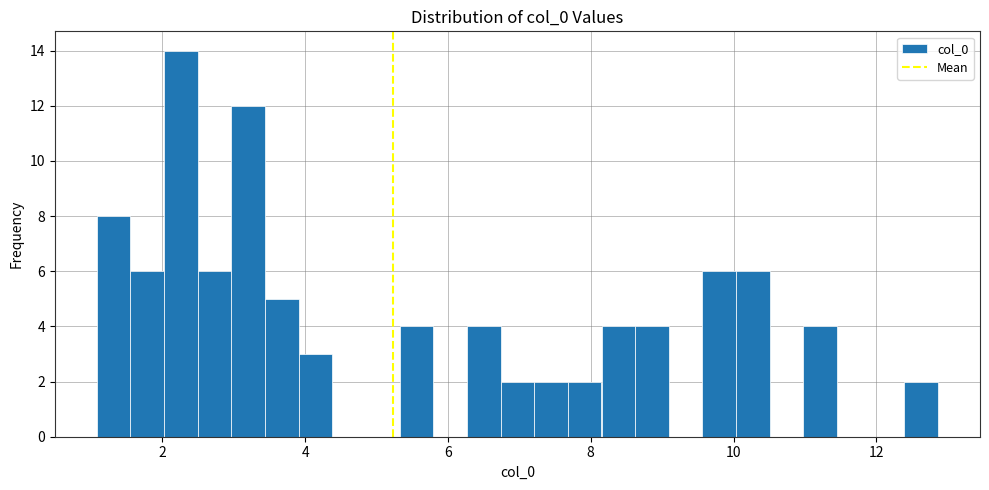

Read against the x-axis, roughly where is the centre of the tallest bar?

2.2